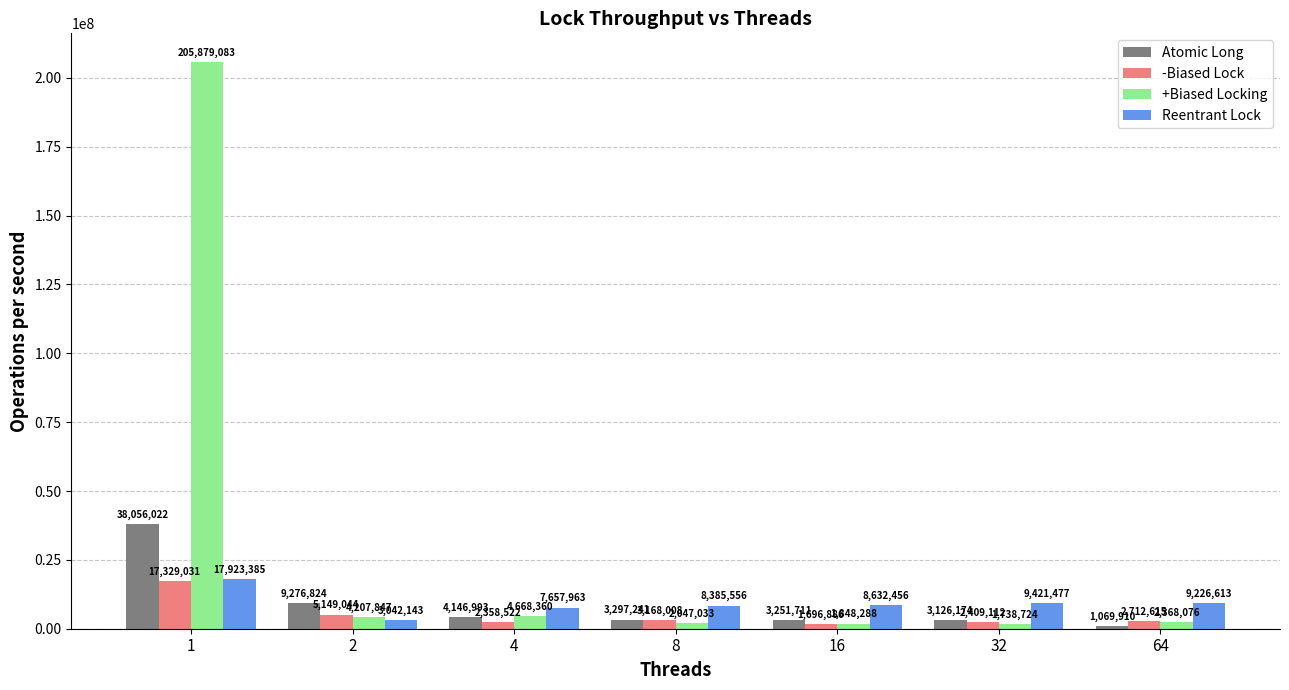

Reading left to right, transcribe all the data shown in this chart.

Atomic Long: 1=38056022	2=9276824	4=4146993	8=3297241	16=3251711	32=3126174	64=1069910
-Biased Lock: 1=17329031	2=5149044	4=2358522	8=3168008	16=1696886	32=2409112	64=2712615
+Biased Locking: 1=205879083	2=4207847	4=4668360	8=2047033	16=1848288	32=1738724	64=2368076
Reentrant Lock: 1=17923385	2=3042143	4=7657963	8=8385556	16=8632456	32=9421477	64=9226613